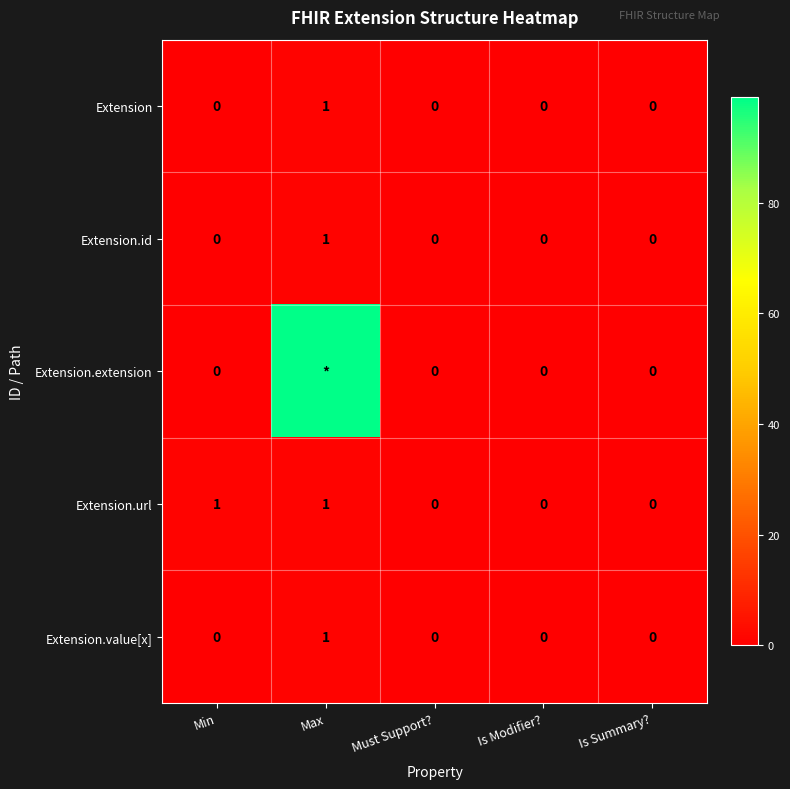

The value of Extension.url at Is Modifier? is 0. True or false?

True